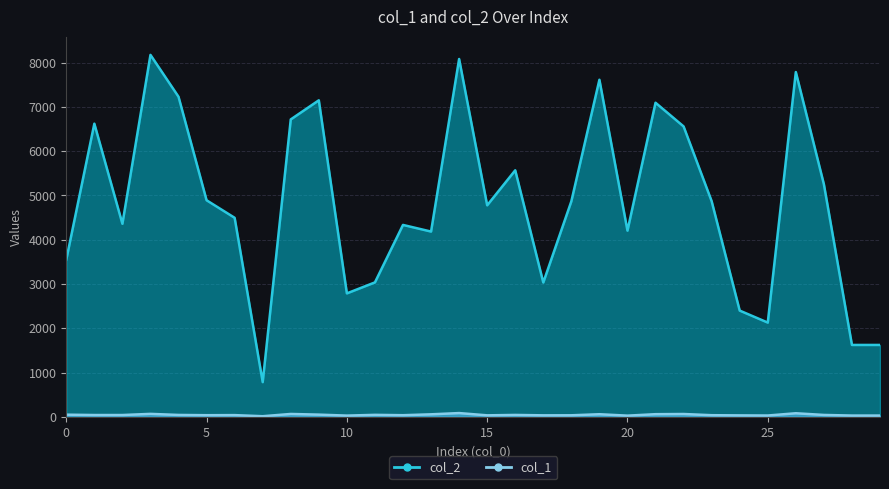

Is it true that col_2 equals 1624 at 29?

True